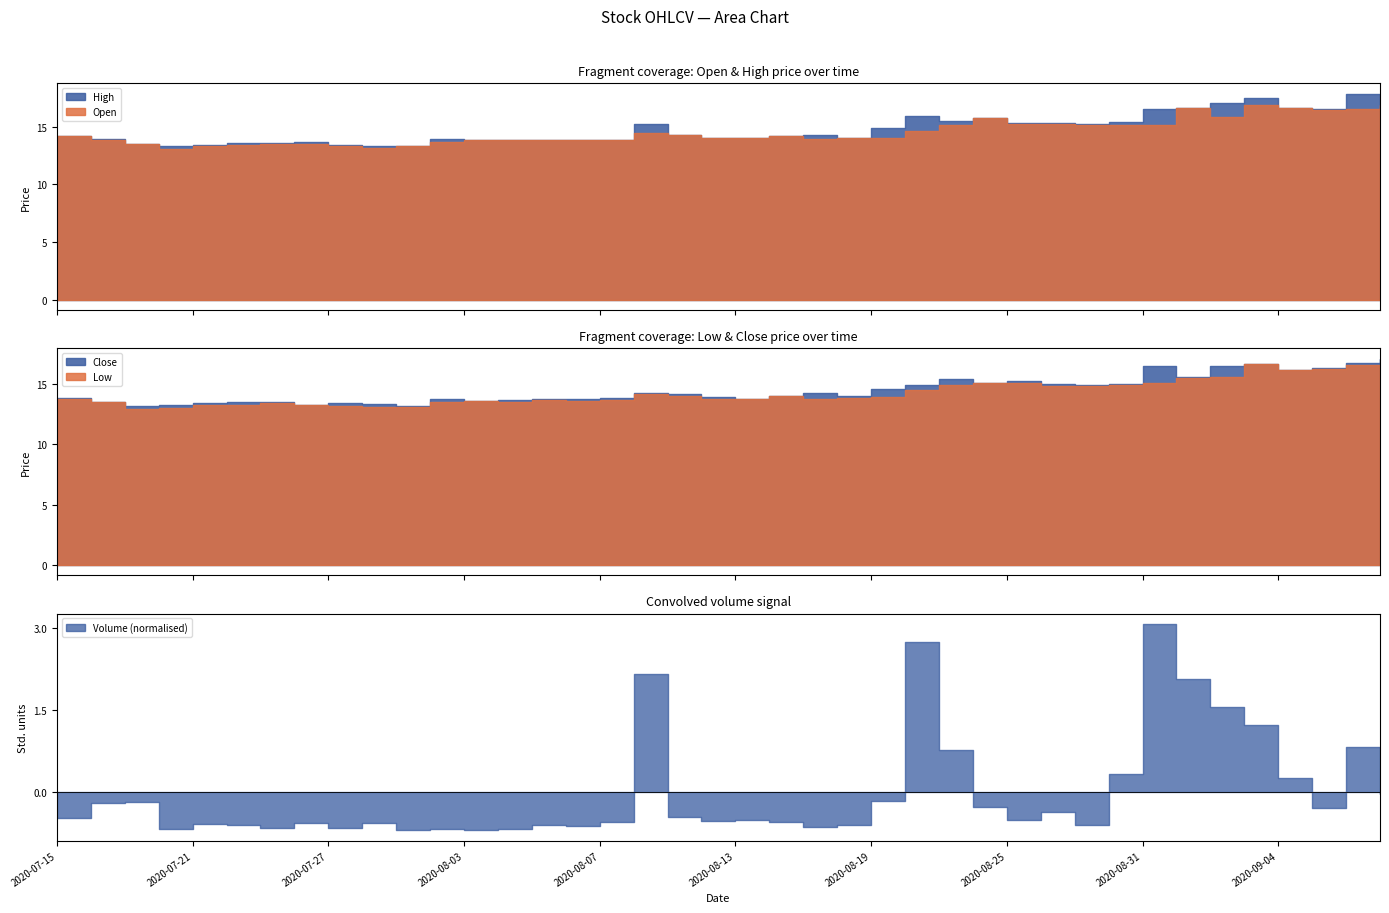

At which category does Open reach its first local peak?

2020-08-03